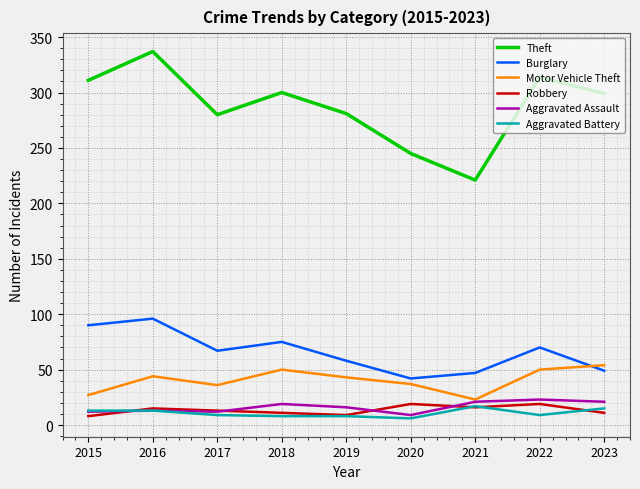

Is it true that Aggravated Assault equals 13 at 2016?

True